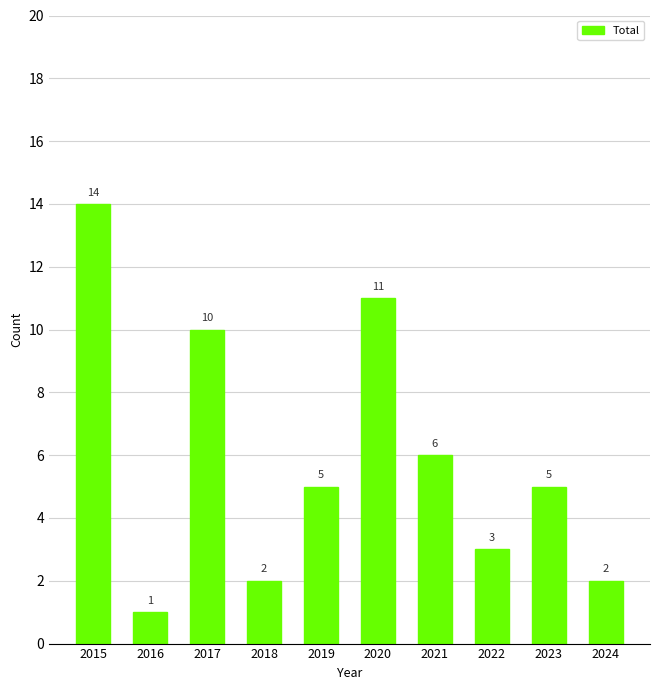

At which category does the chart reach its peak across all series?

2015